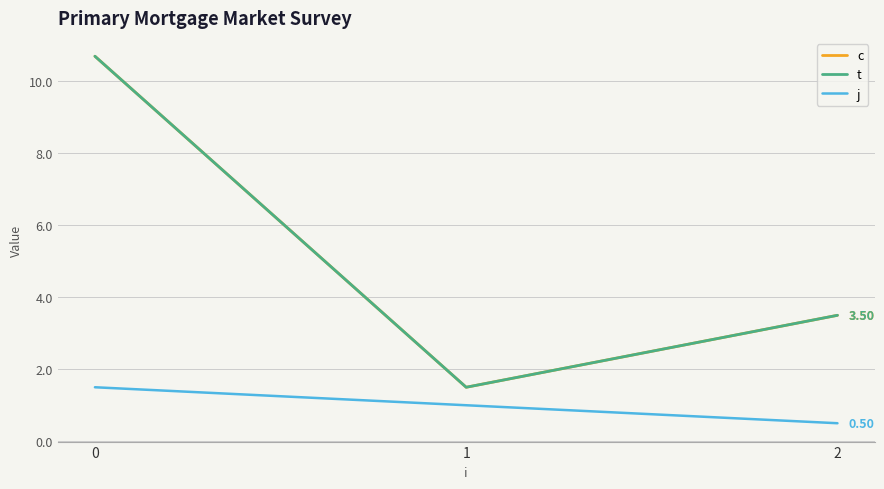

Is the value of c at 2 greater than the value of t at 0?

No